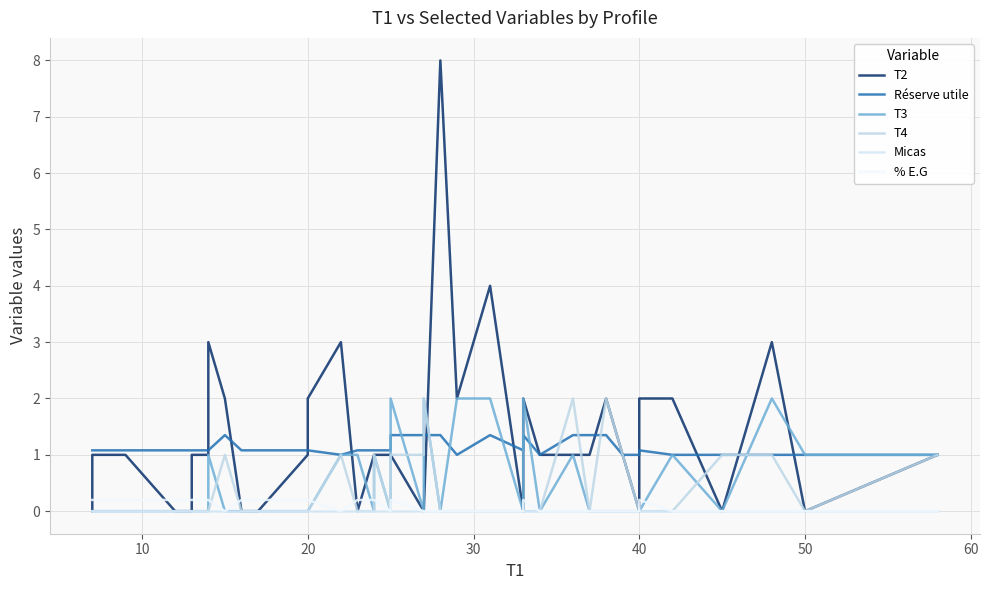

True or false: % E.G and T4 cross at least once.

True